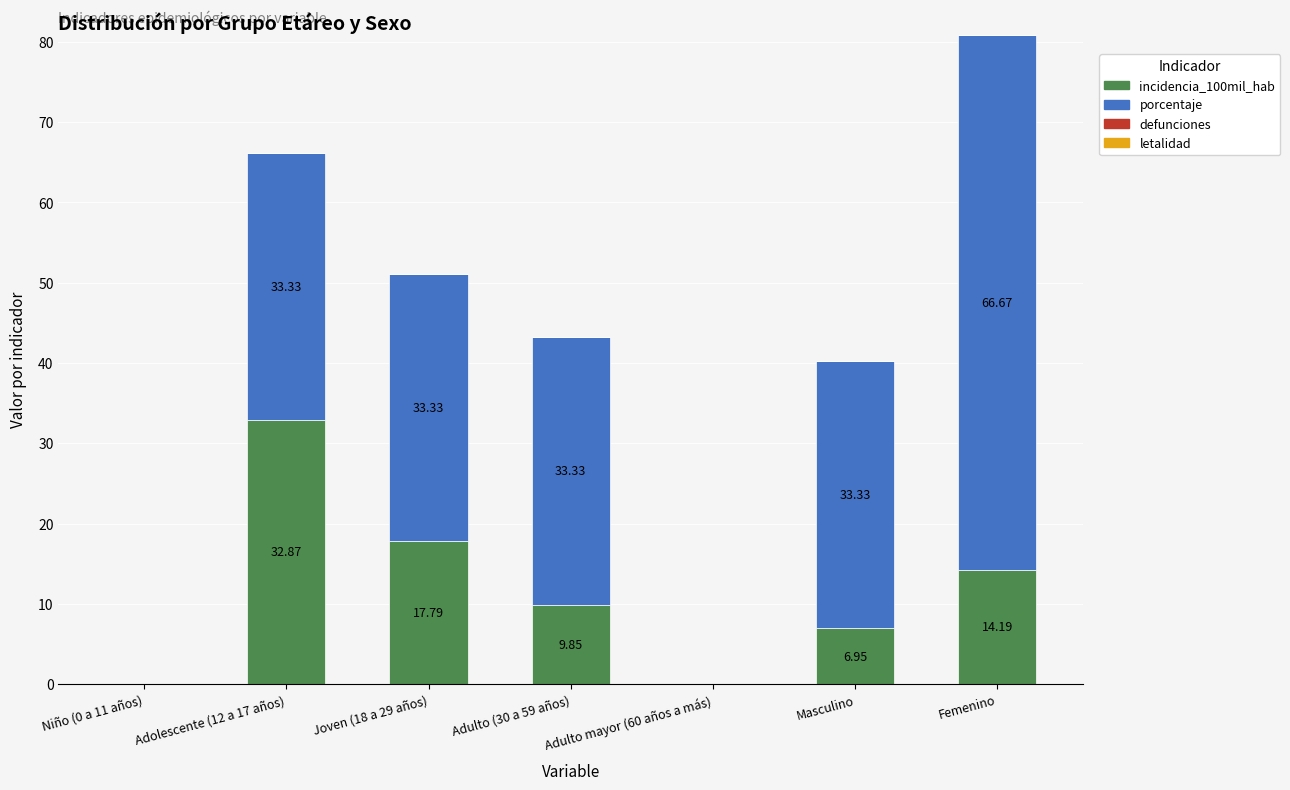

Are the bars horizontal?

No